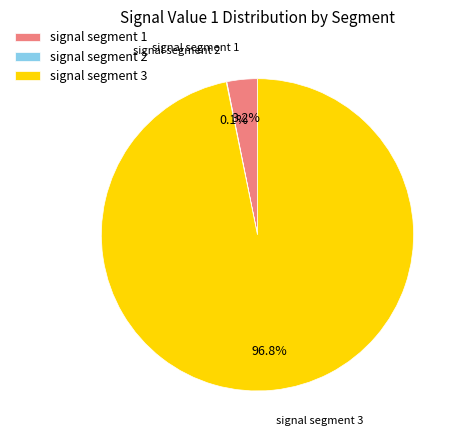

What is the largest slice in the pie chart?

signal segment 3